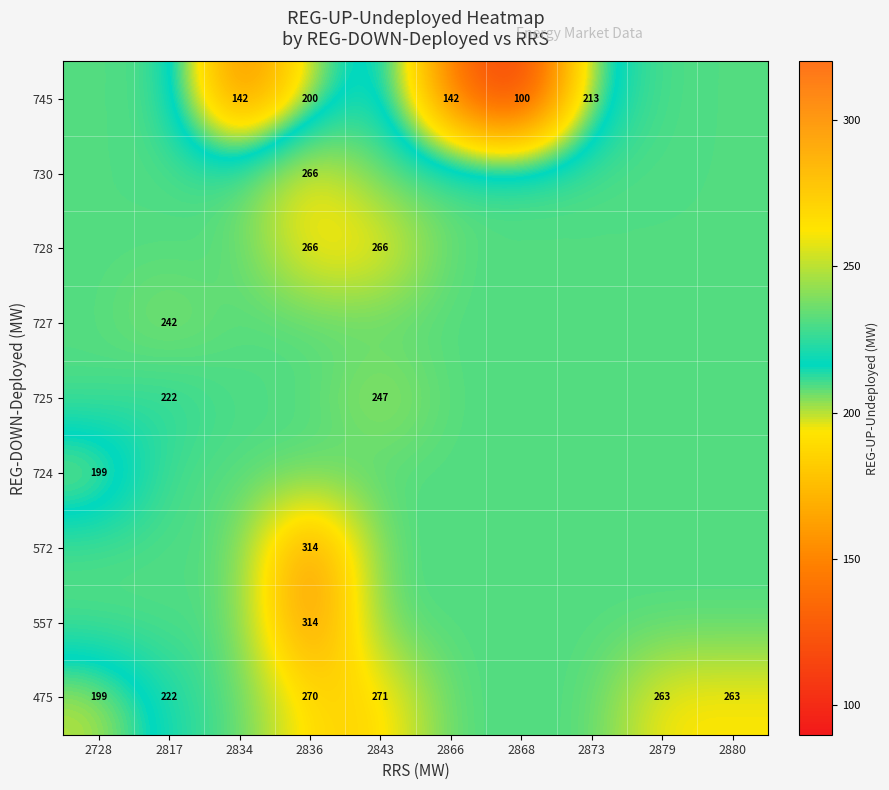

Is the value of 572 at 2866 greater than the value of 557 at 2834?

No